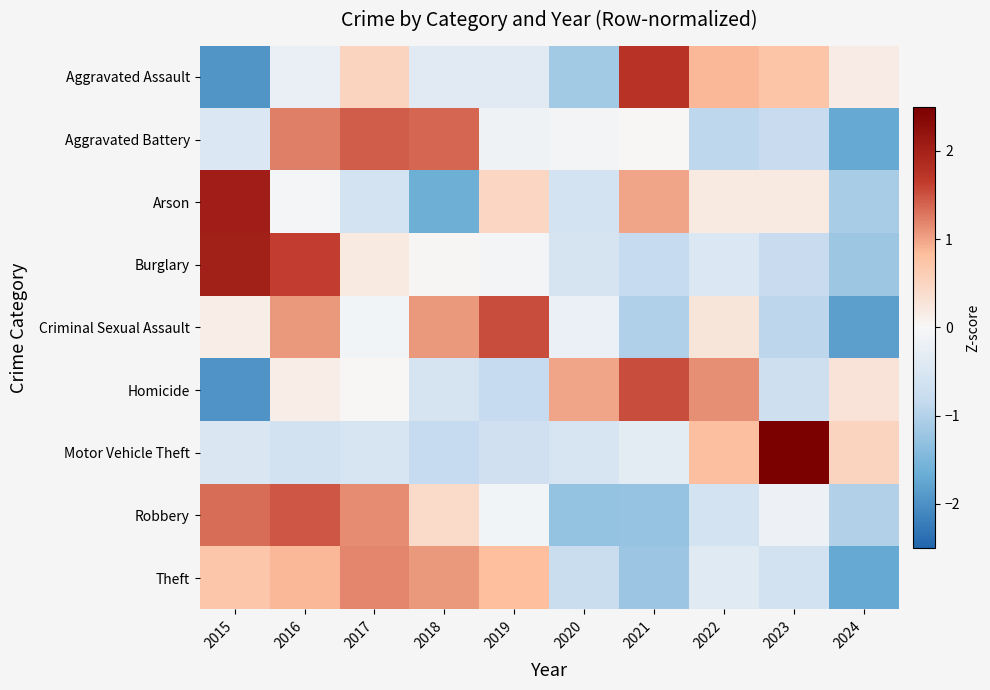

Which has a higher value, 2018 or 2020?

2018